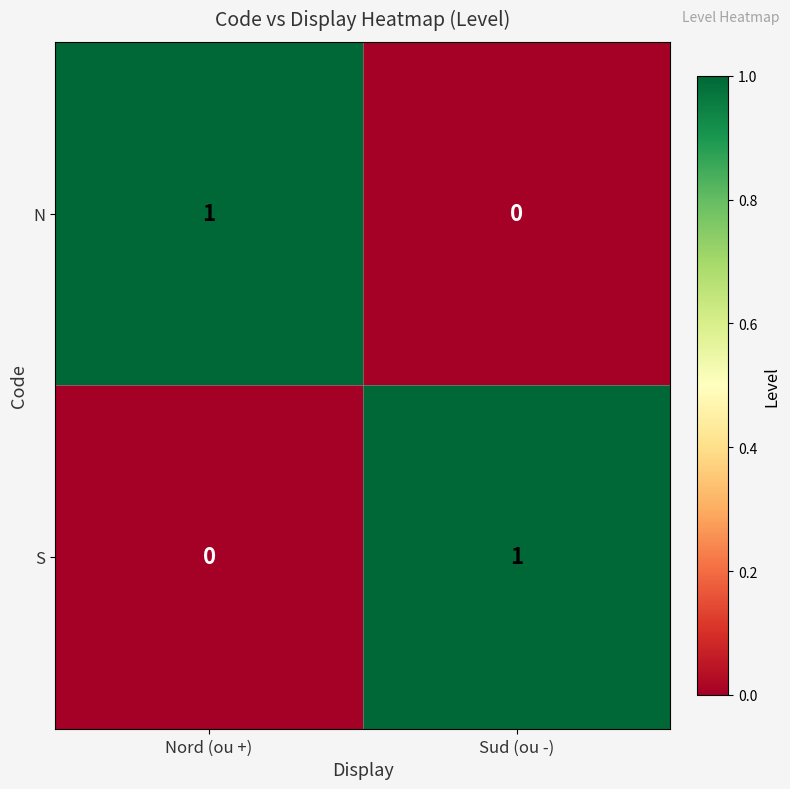

Reading right to left, what are all the values shown in this chart?

N: 0	1
S: 1	0